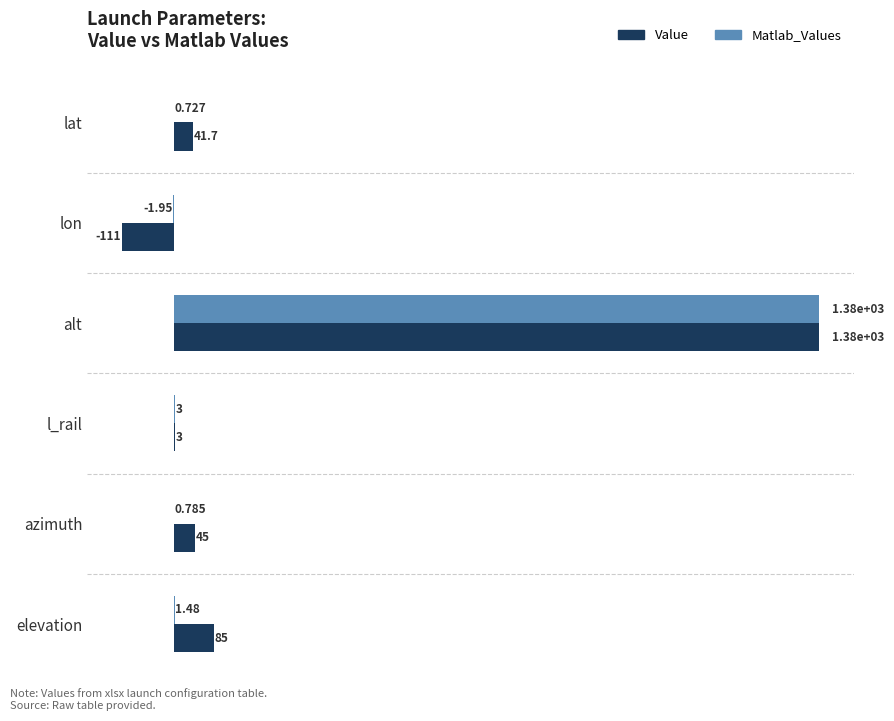

Which series has the largest total across all categories?

Value